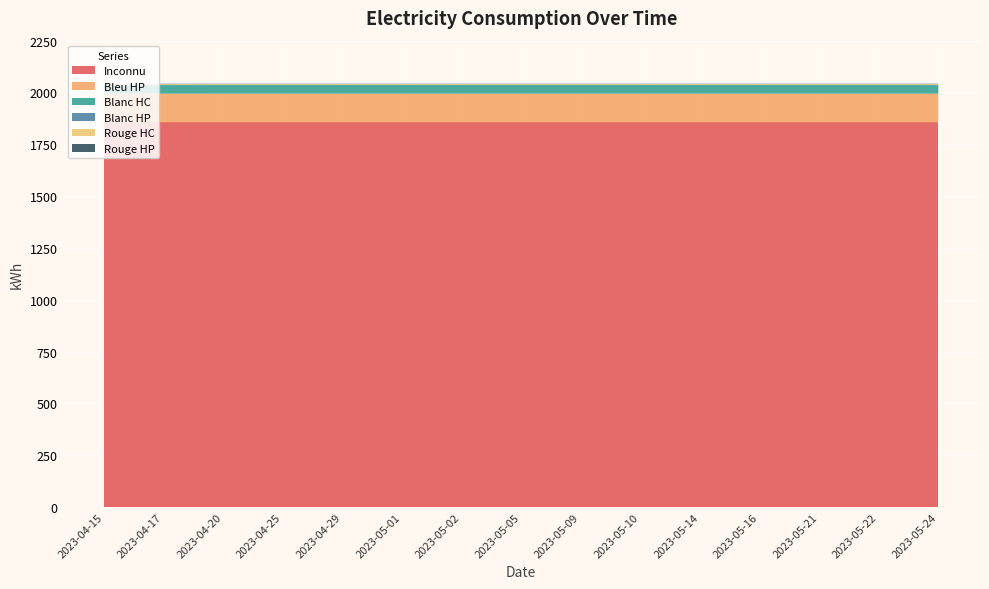

Reading left to right, transcribe all the data shown in this chart.

Bleu HP: 2023-04-15=138.3	2023-04-17=138.3	2023-04-20=138.4	2023-04-25=138.4	2023-04-29=138.4	2023-05-01=138.4	2023-05-02=138.4	2023-05-05=138.4	2023-05-09=138.4	2023-05-10=138.4	2023-05-14=138.4	2023-05-16=138.4	2023-05-21=138.4	2023-05-22=138.4	2023-05-24=138.4
Blanc HC: 2023-04-15=41.3	2023-04-17=41.3	2023-04-20=41.3	2023-04-25=41.3	2023-04-29=41.3	2023-05-01=41.3	2023-05-02=41.3	2023-05-05=41.3	2023-05-09=41.3	2023-05-10=41.3	2023-05-14=41.3	2023-05-16=41.3	2023-05-21=41.3	2023-05-22=41.3	2023-05-24=41.3
Inconnu: 2023-04-15=1856.0	2023-04-17=1856.0	2023-04-20=1856.0	2023-04-25=1856.0	2023-04-29=1856.0	2023-05-01=1856.0	2023-05-02=1856.0	2023-05-05=1856.0	2023-05-09=1856.0	2023-05-10=1856.0	2023-05-14=1856.0	2023-05-16=1856.0	2023-05-21=1856.0	2023-05-22=1856.0	2023-05-24=1856.0
Blanc HP: 2023-04-15=2.3	2023-04-17=2.3	2023-04-20=2.3	2023-04-25=2.3	2023-04-29=2.3	2023-05-01=2.3	2023-05-02=2.3	2023-05-05=2.3	2023-05-09=2.3	2023-05-10=2.3	2023-05-14=2.3	2023-05-16=2.3	2023-05-21=2.3	2023-05-22=2.3	2023-05-24=2.3
Rouge HC: 2023-04-15=2.9	2023-04-17=2.9	2023-04-20=2.9	2023-04-25=2.9	2023-04-29=2.9	2023-05-01=2.9	2023-05-02=2.9	2023-05-05=2.9	2023-05-09=2.9	2023-05-10=2.9	2023-05-14=2.9	2023-05-16=2.9	2023-05-21=2.9	2023-05-22=2.9	2023-05-24=2.9
Rouge HP: 2023-04-15=1.2	2023-04-17=1.2	2023-04-20=1.2	2023-04-25=1.2	2023-04-29=1.2	2023-05-01=1.2	2023-05-02=1.2	2023-05-05=1.2	2023-05-09=1.2	2023-05-10=1.2	2023-05-14=1.2	2023-05-16=1.2	2023-05-21=1.2	2023-05-22=1.2	2023-05-24=1.2